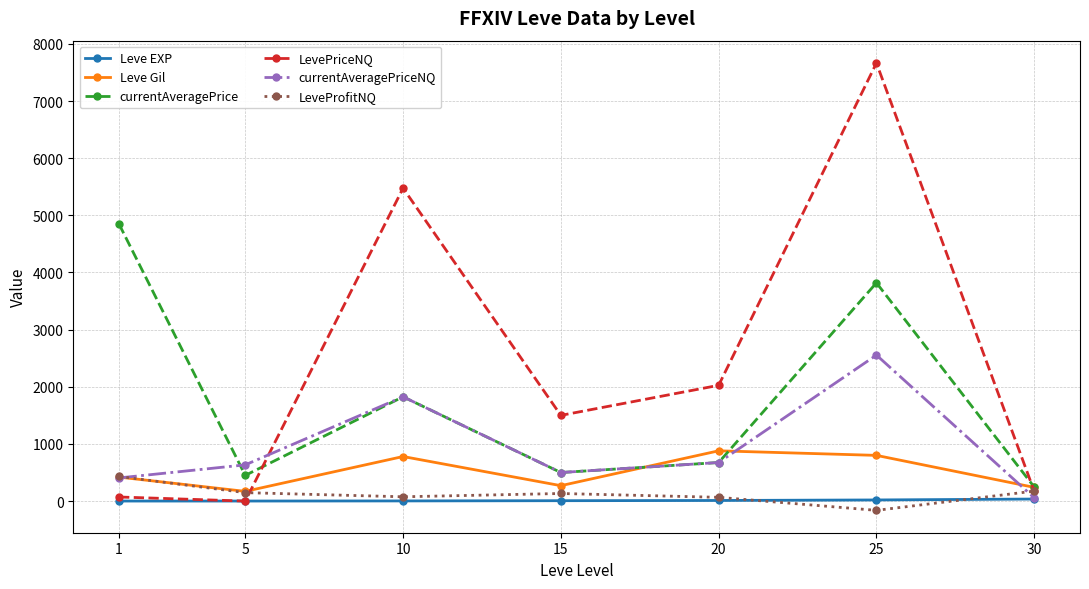

What is the value of the currentAveragePriceNQ point at the 3rd from the left?

1825.1